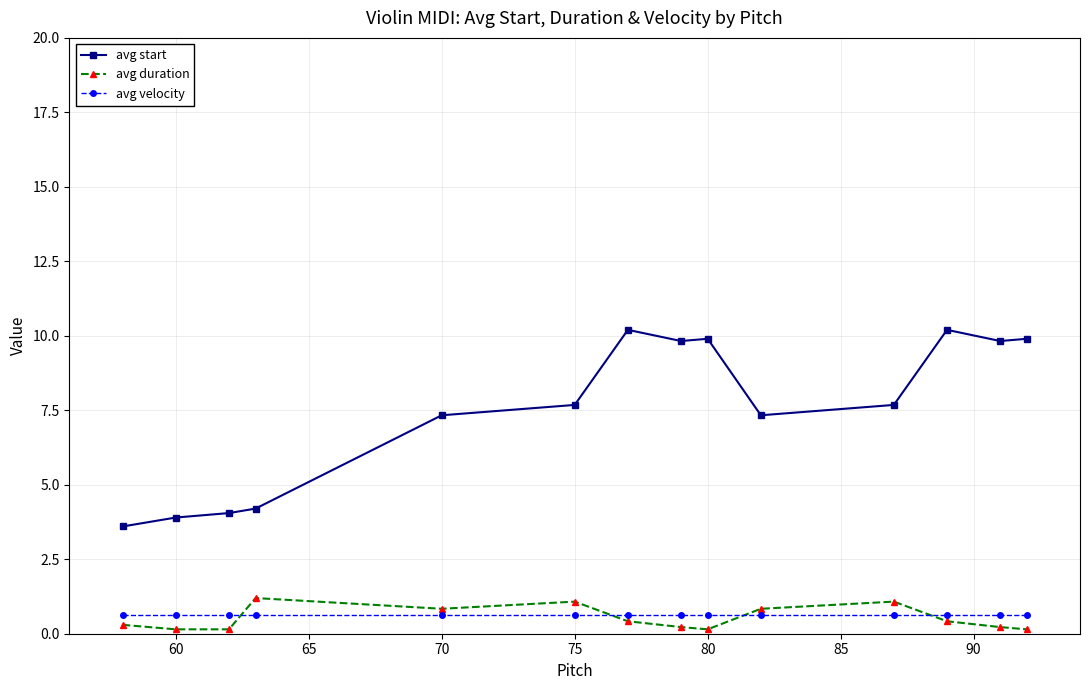

At how many categories does at least one series exceed 9?

6